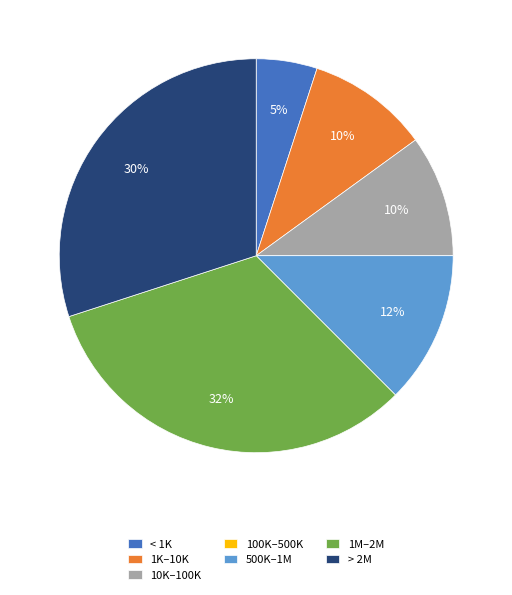

Do < 1K and 500K–1M together represent more than half of the pie?

No